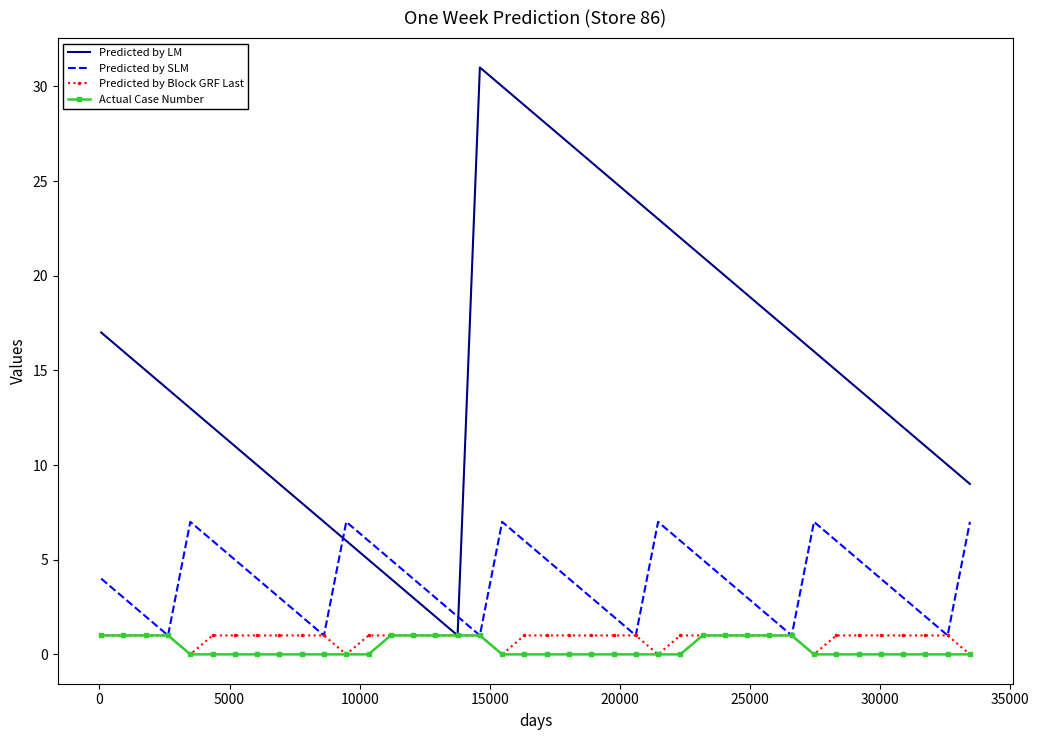

Which series has the largest total across all categories?

Predicted by LM